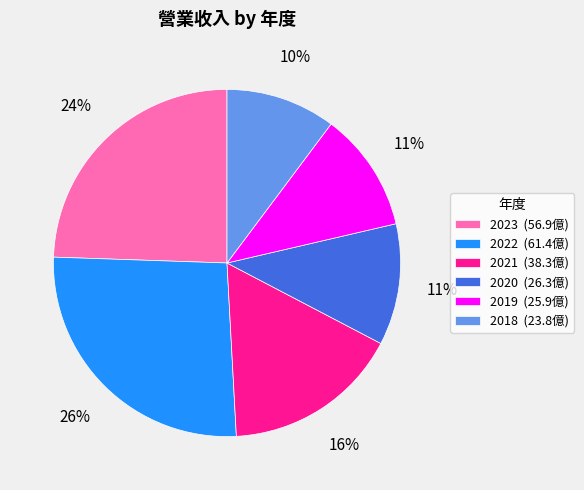

To the nearest percent, what is the difference between the largest and smallest slice percentages?

16%